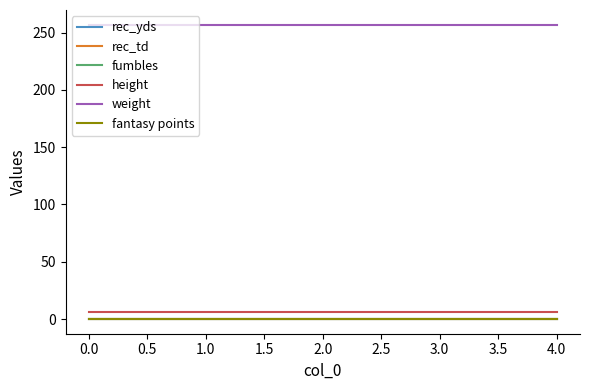

What is the label of the 2nd point from the right?

3.0